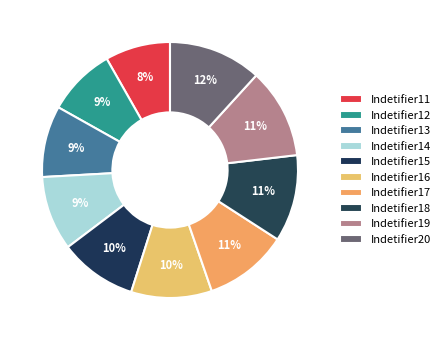

What percentage is the Indetifier14 slice, to the nearest percent?

9%